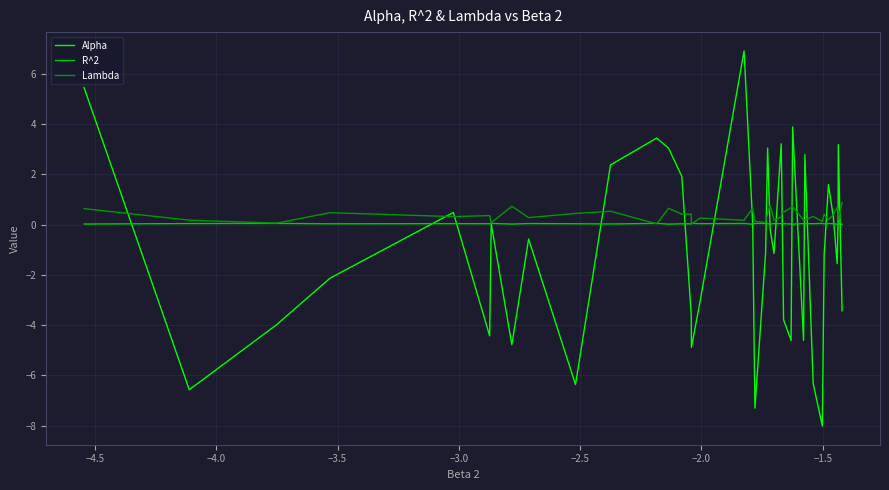

What is the greatest value displayed?

6.9